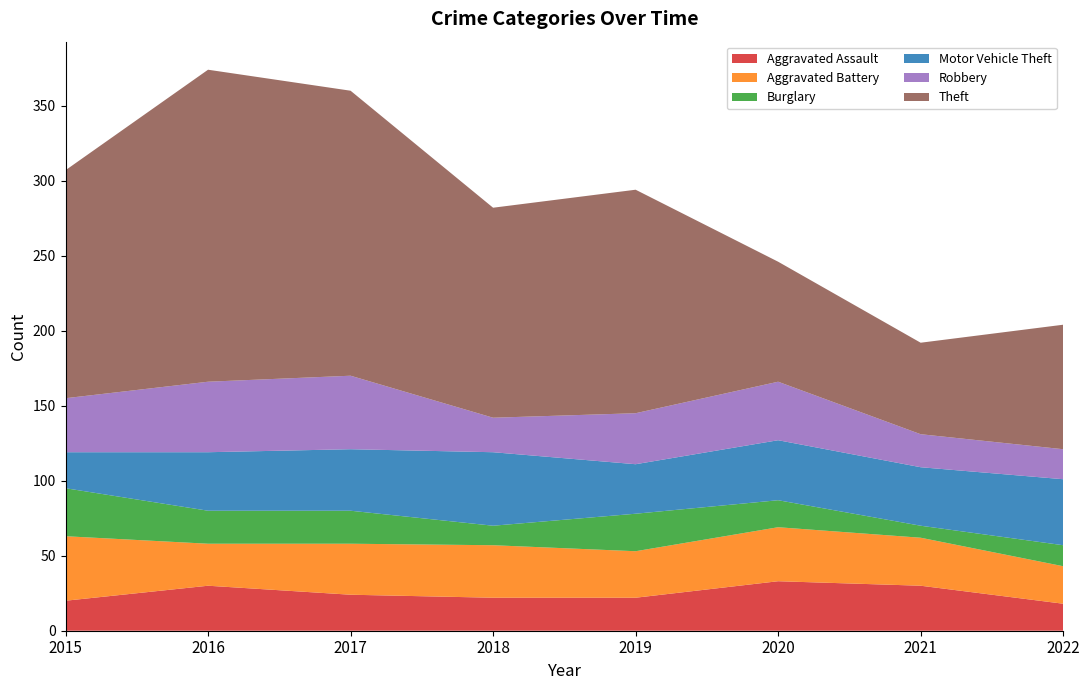

Reading right to left, what are all the values shown in this chart?

Aggravated Assault: 2022=18	2021=30	2020=33	2019=22	2018=22	2017=24	2016=30	2015=20
Aggravated Battery: 2022=25	2021=32	2020=36	2019=31	2018=35	2017=34	2016=28	2015=43
Burglary: 2022=14	2021=8	2020=18	2019=25	2018=13	2017=22	2016=22	2015=32
Motor Vehicle Theft: 2022=44	2021=39	2020=40	2019=33	2018=49	2017=41	2016=39	2015=24
Robbery: 2022=20	2021=22	2020=39	2019=34	2018=23	2017=49	2016=47	2015=36
Theft: 2022=83	2021=61	2020=80	2019=149	2018=140	2017=190	2016=208	2015=152